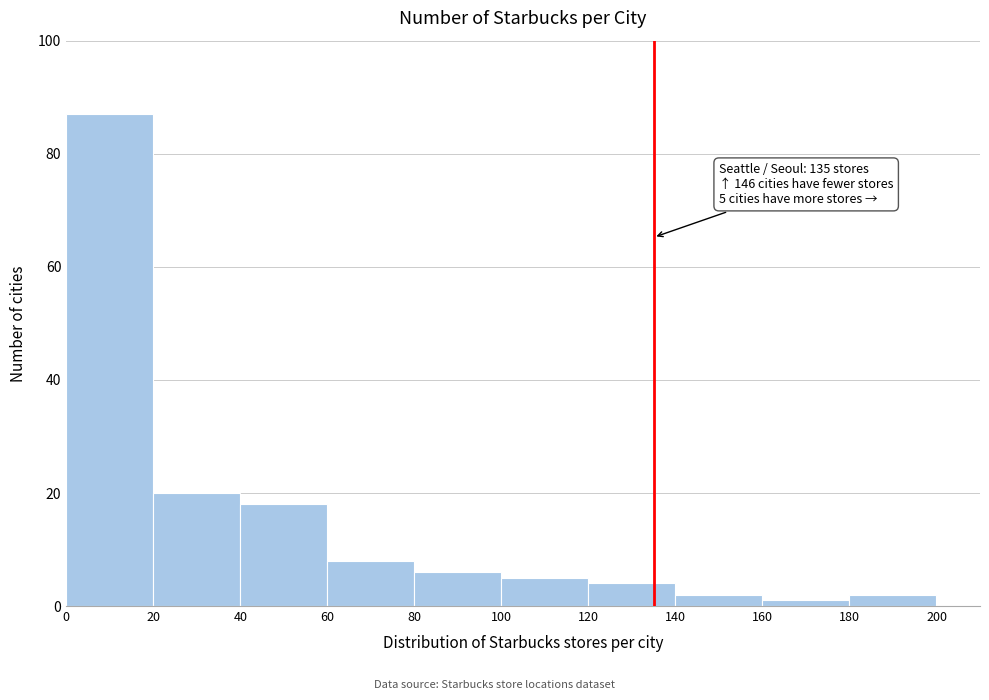

Over which range of the x-axis is the bar tallest?

0 to 20